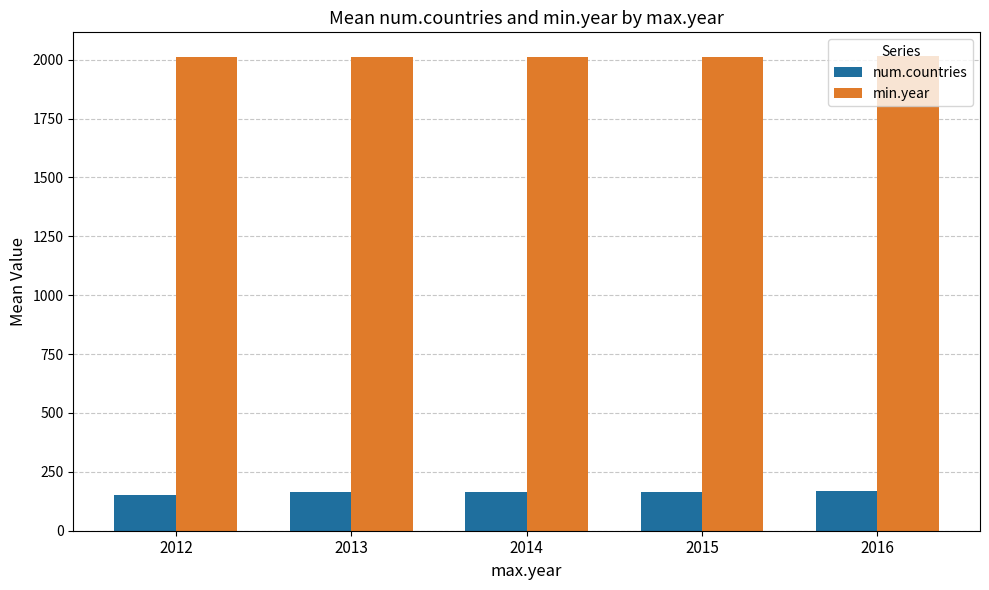

What value does the min.year series have at 2013?

2010.3